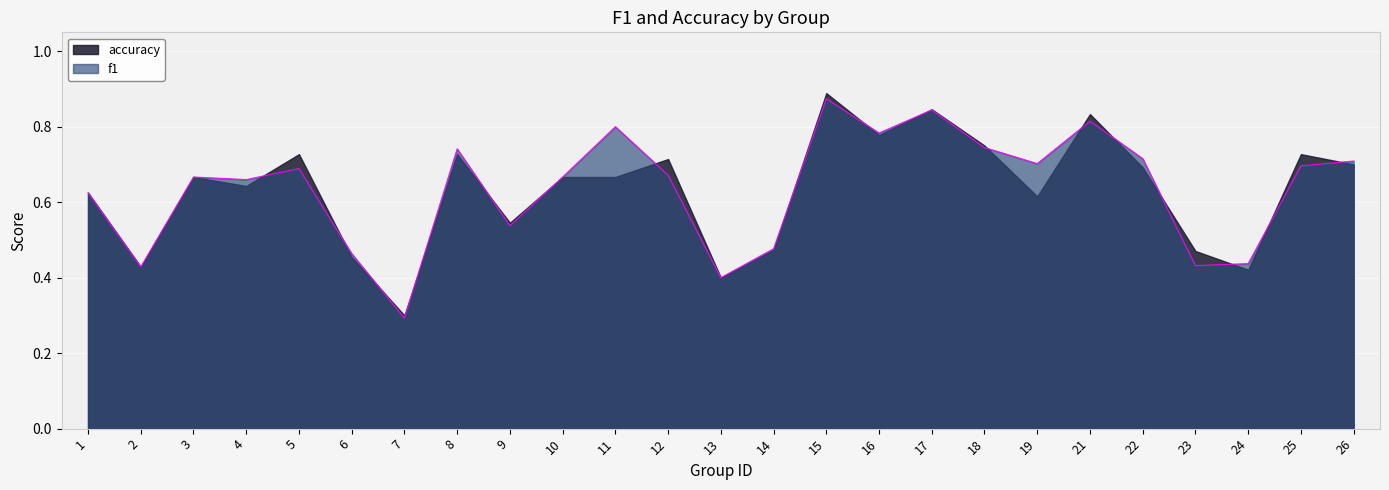

What is the sum of all values?

15.9